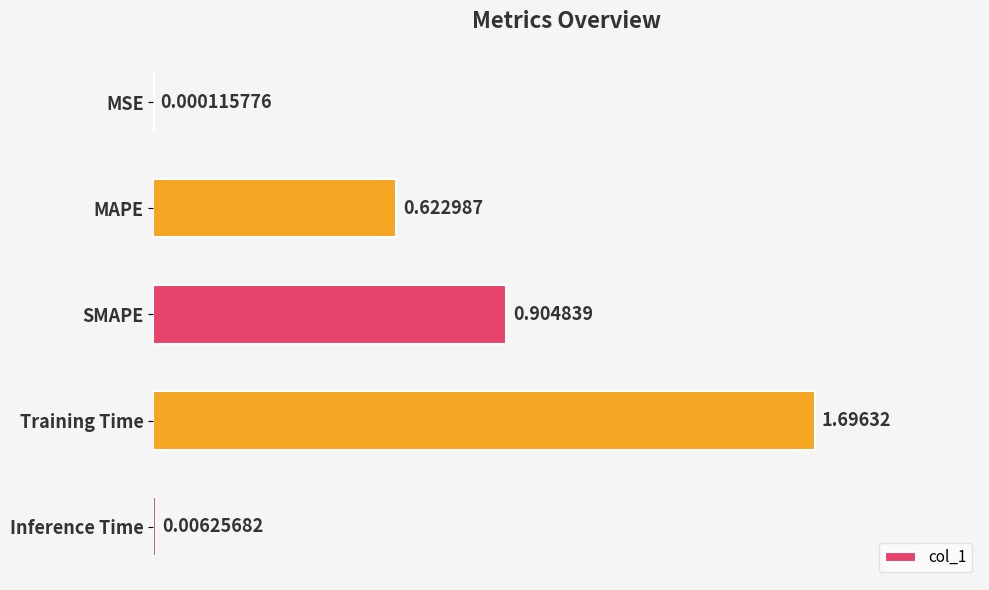

What is the change in value from SMAPE to Training Time?

+0.8